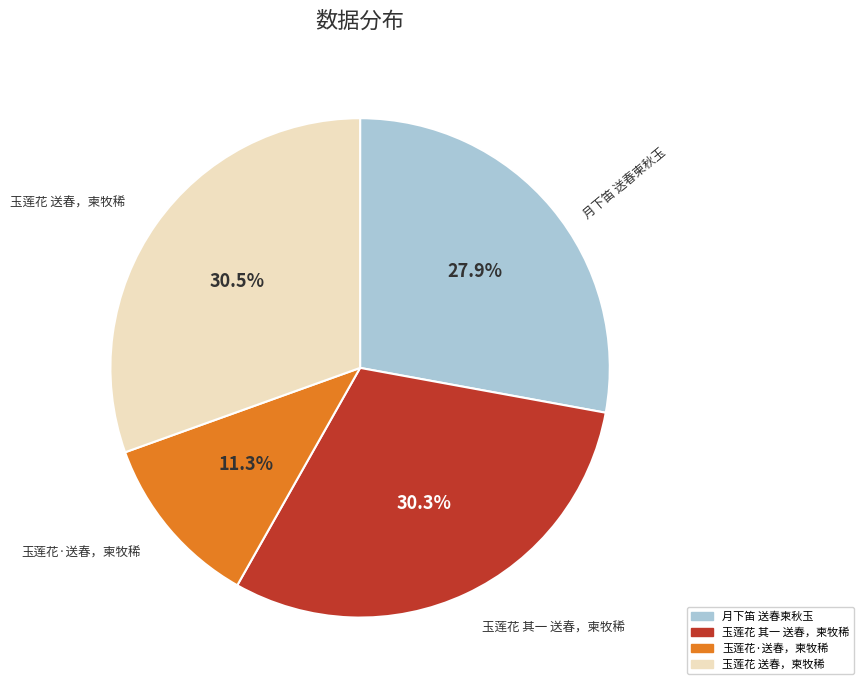

Which has a higher value, 玉莲花·送春，柬牧稀 or 玉莲花 送春，柬牧稀?

玉莲花 送春，柬牧稀